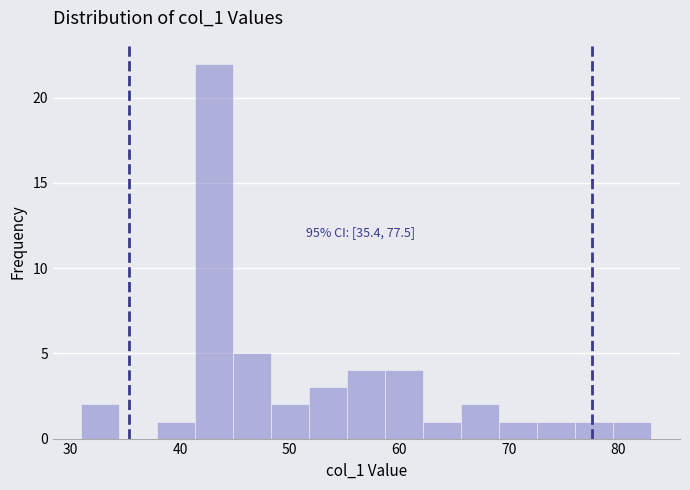

Read against the x-axis, roughly where is the centre of the tallest bar?

43